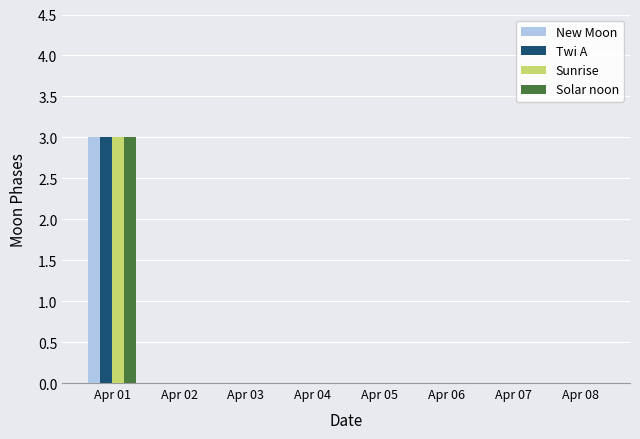

Count the Solar noon values in the range 0 to 1.

7